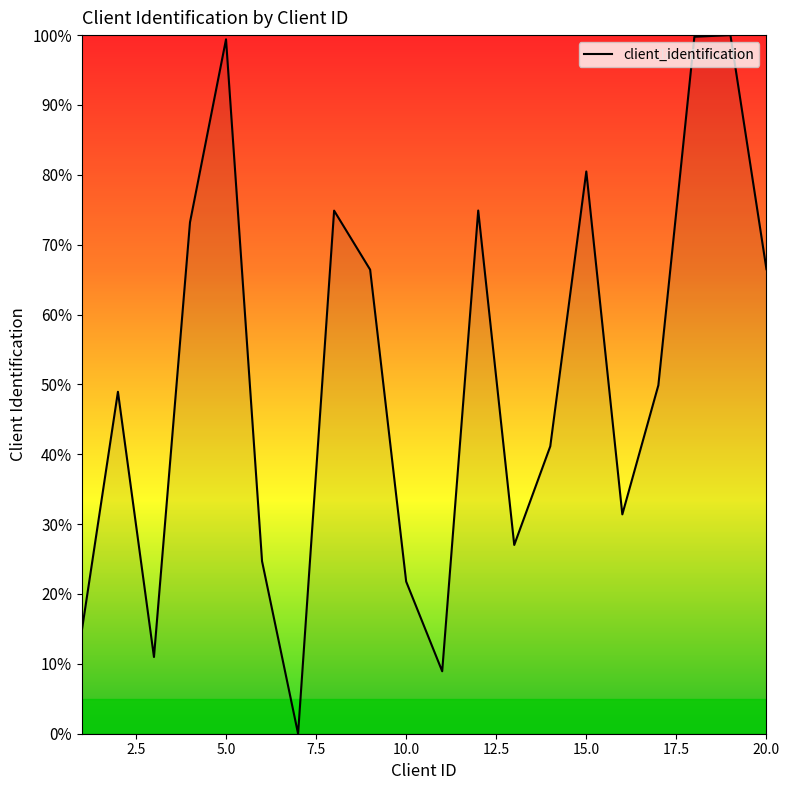

What is the greatest value displayed?

100.0